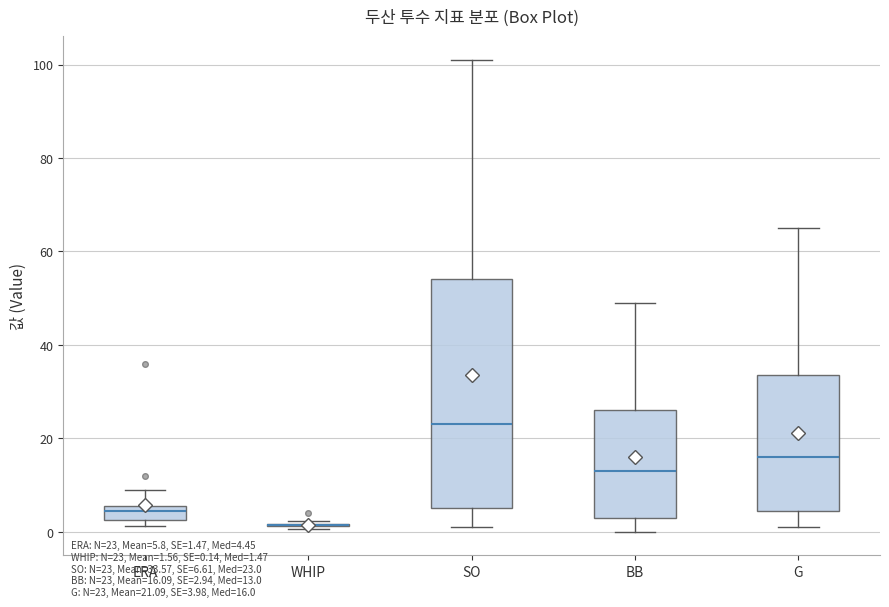

Where does the upper whisker of the box for ERA end on the y-axis? The values are not printed on the chart, so give them approximately, as read against the axis.

10